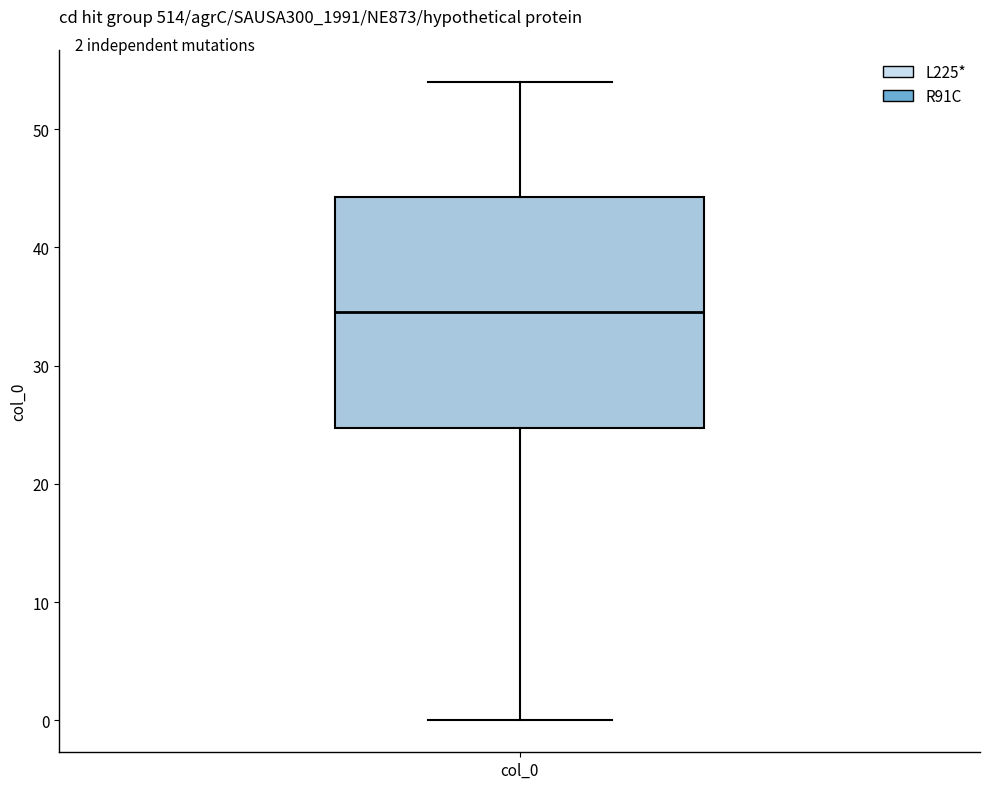

Where does the lower whisker of the box for col_0 end on the y-axis? The values are not printed on the chart, so give them approximately, as read against the axis.

0